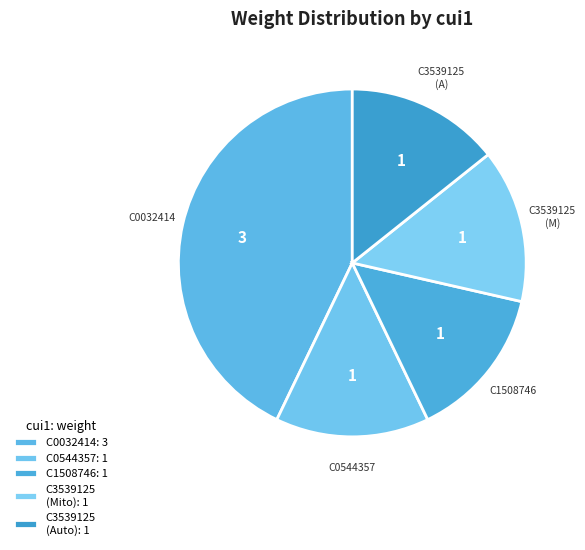

To the nearest percent, what is the average slice percentage?

20%